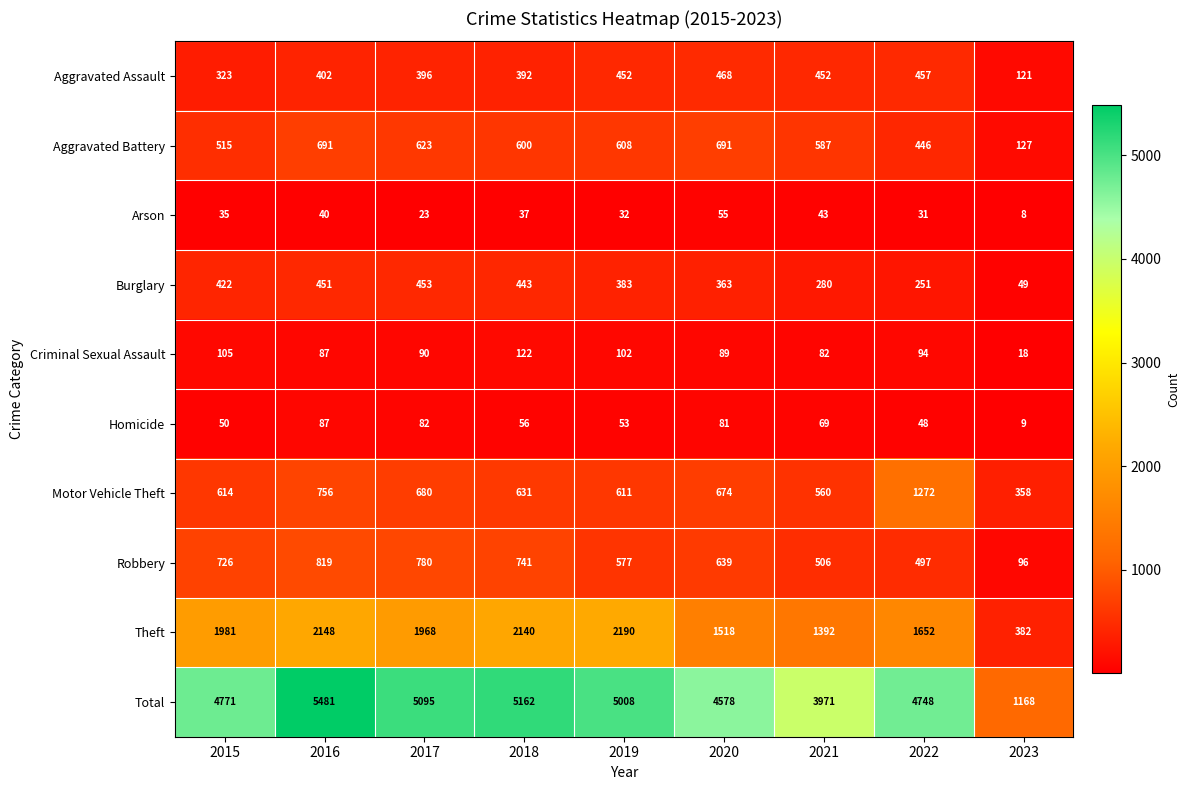

What is the total value across all series at 2021?

7942